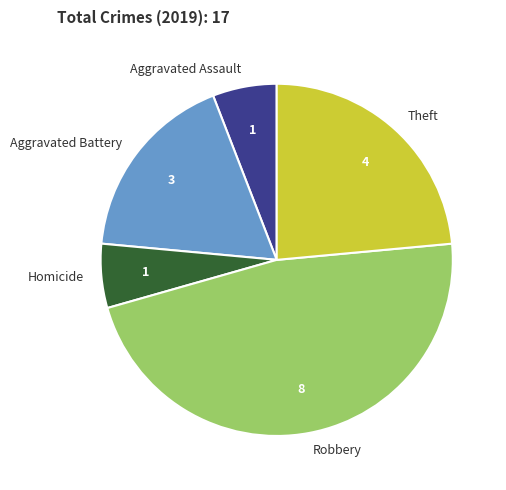

Do Robbery and Aggravated Battery together represent more than half of the pie?

Yes